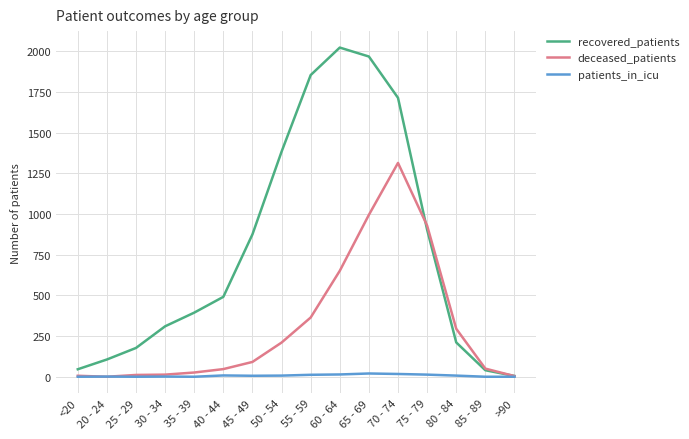

Which series has the largest range (max minus min)?

recovered_patients